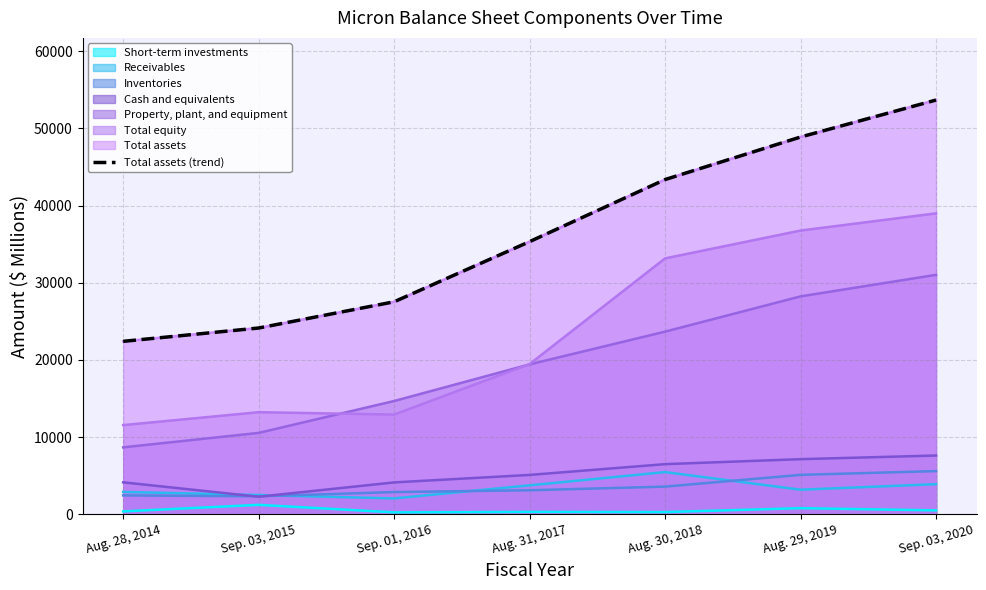

What is the value of the 3rd point from the left?

27540